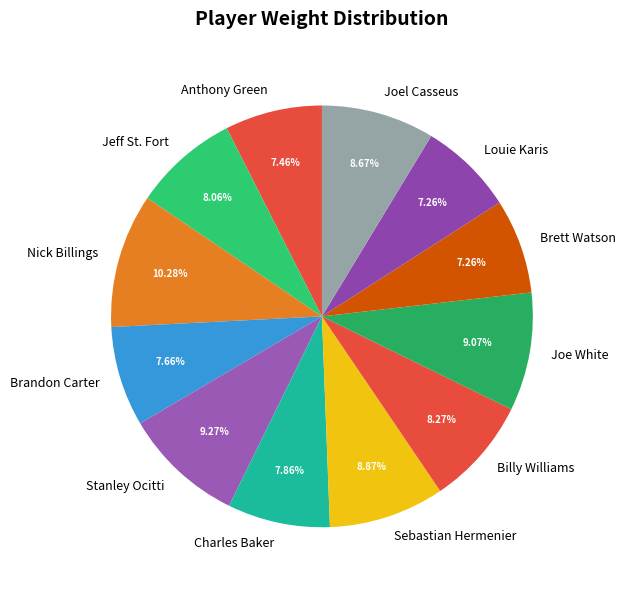

Between Sebastian Hermenier and Anthony Green, which is larger?

Sebastian Hermenier